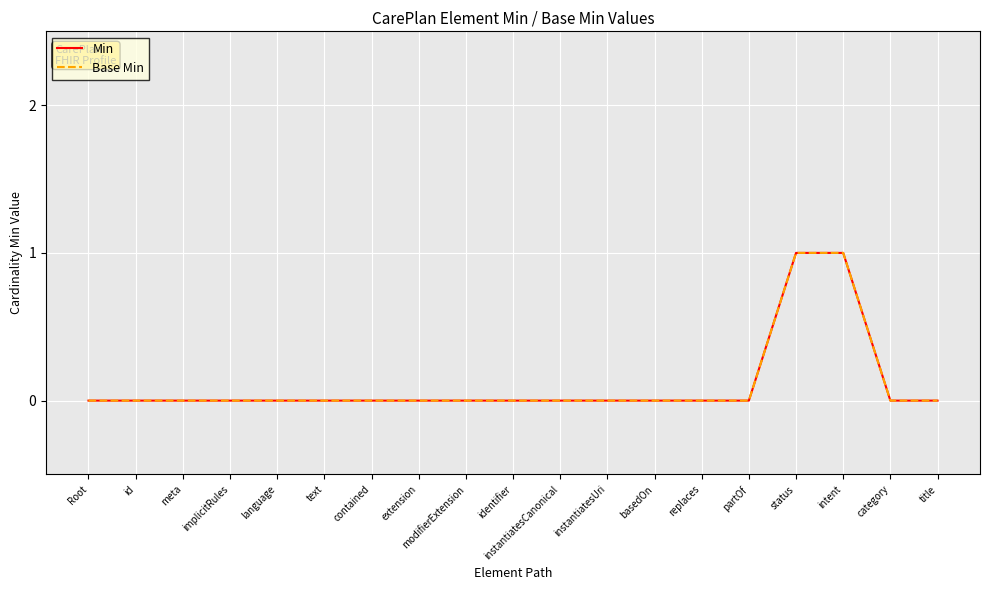

List the series in order of their peak value, highest first.

Min, Base Min